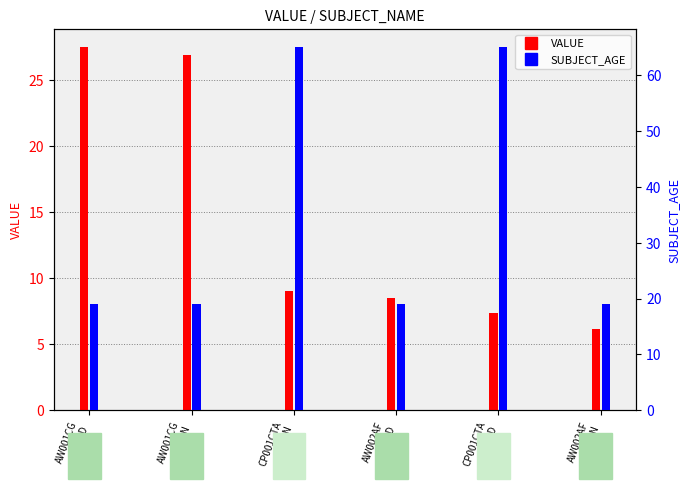

Rank the categories by SUBJECT_AGE value from highest to lowest.

CP001CTA
DN, CP001CTA
DD, AW001CG
DD, AW001CG
DN, AW002AF
DD, AW002AF
DN